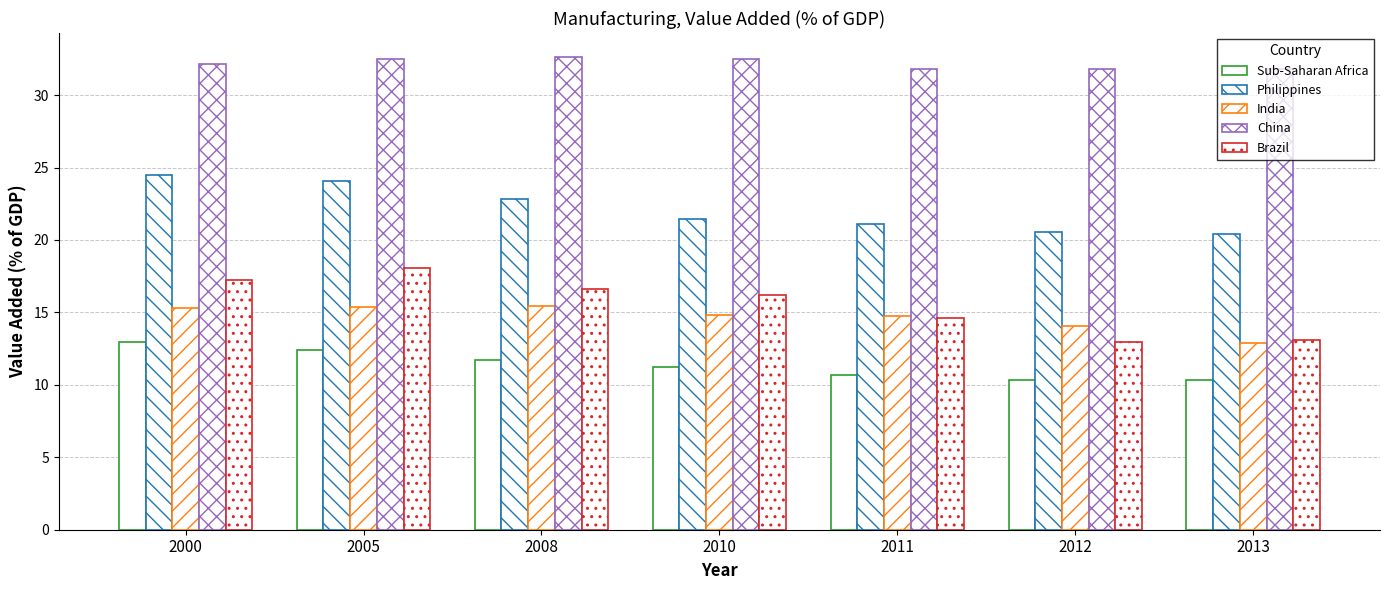

At which category is the sum across all series the highest?

2005